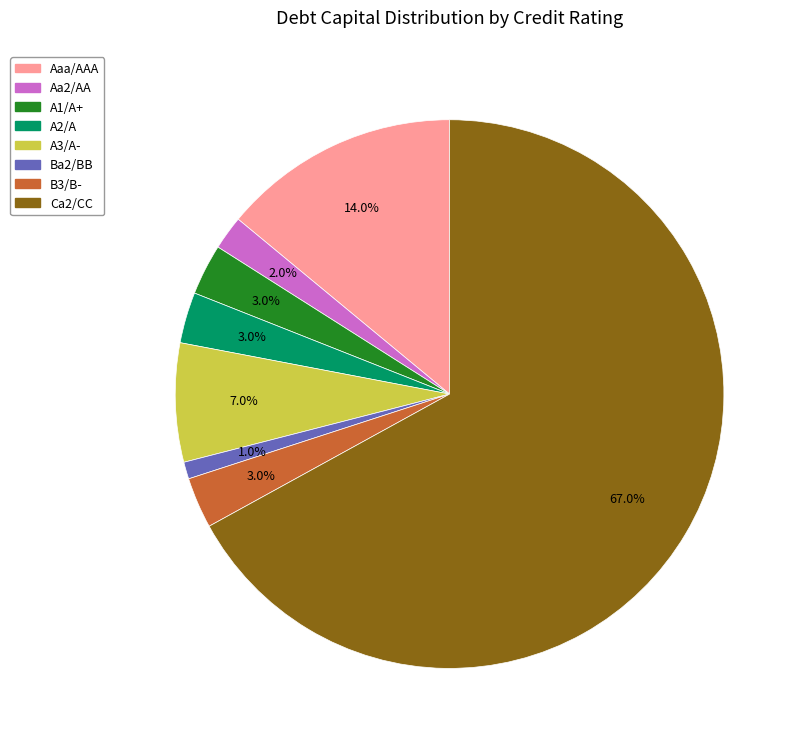

Which slice is the smallest?

Ba2/BB